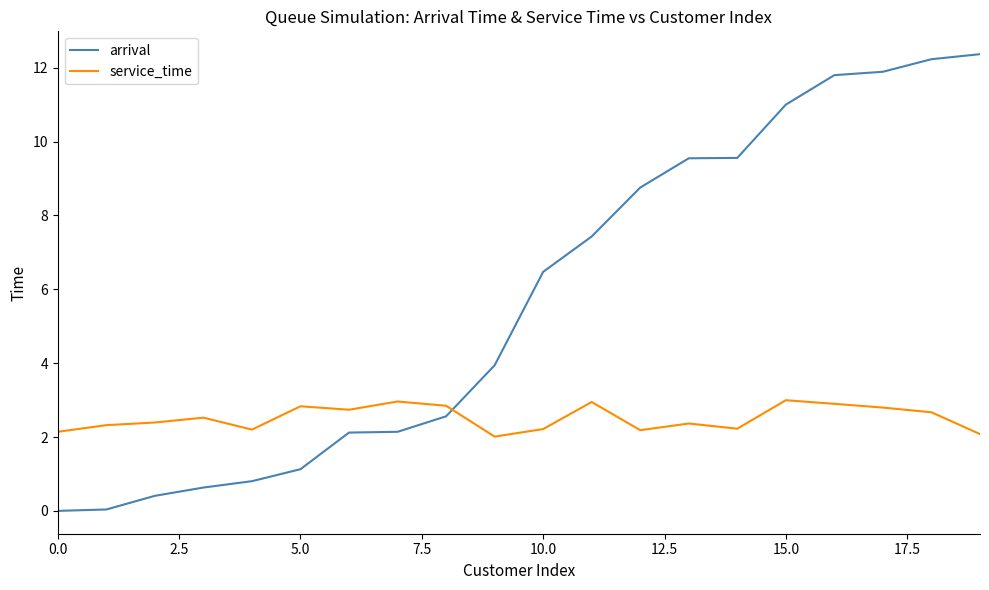

True or false: service_time and arrival intersect in this chart.

True